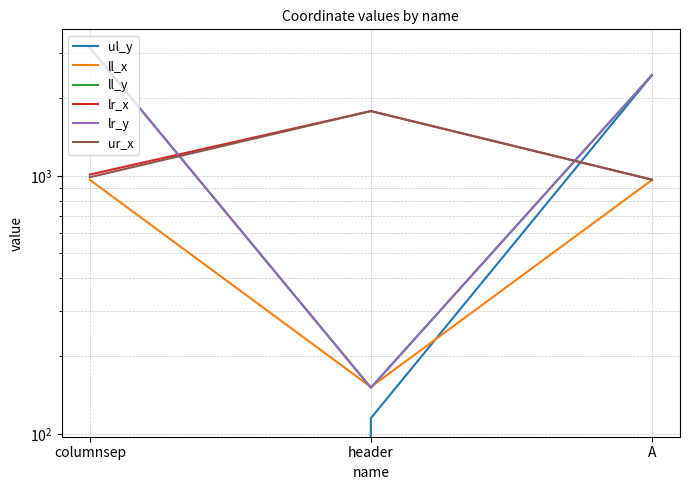

What is the difference between the maximum and minimum values in the lr_y series?

2980